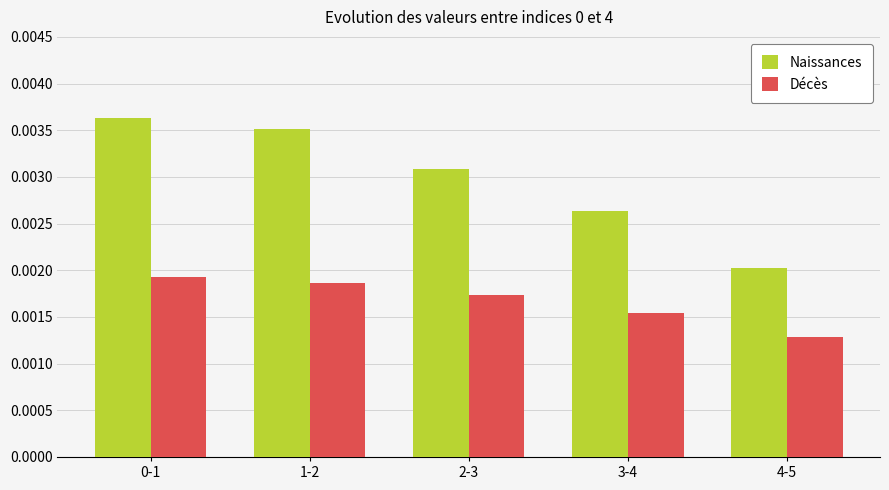

Count the number of data series in this chart.

2